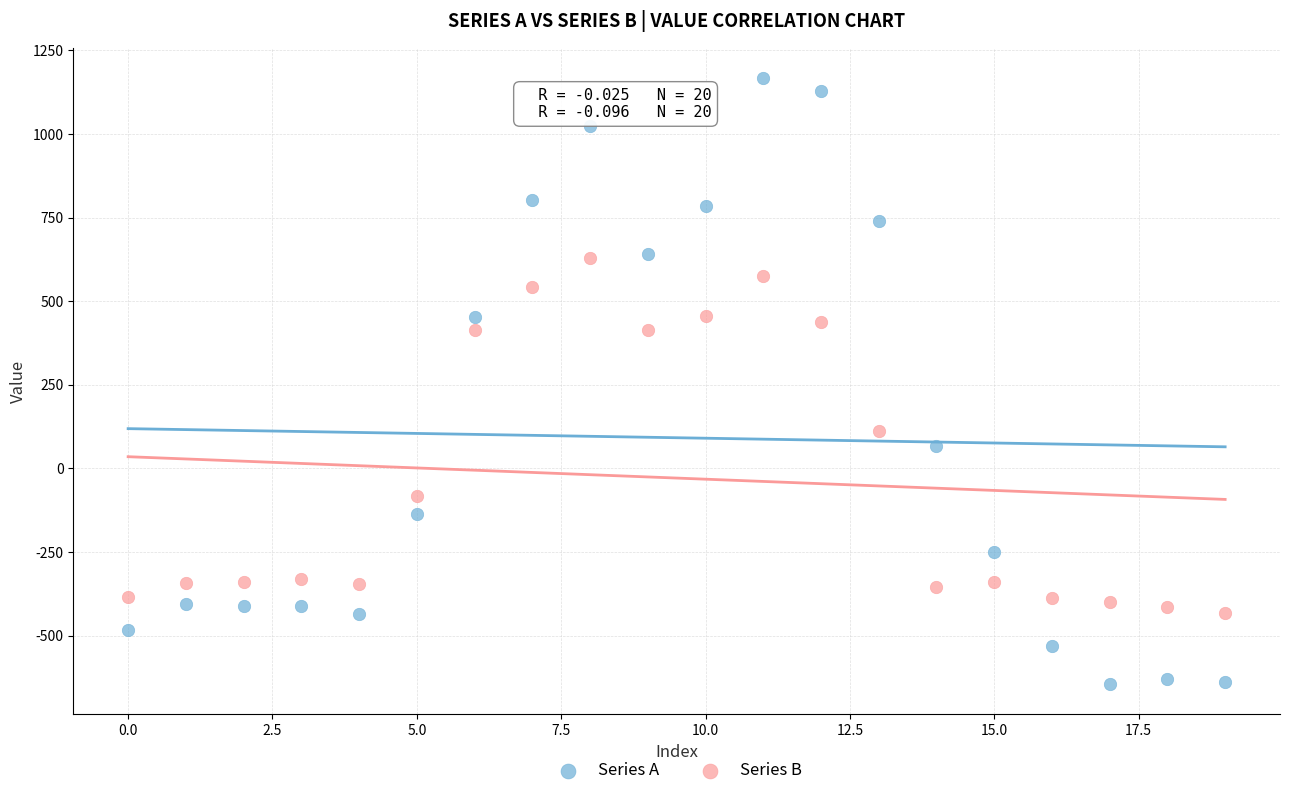

Which series contains the lowest Y value?

Series A